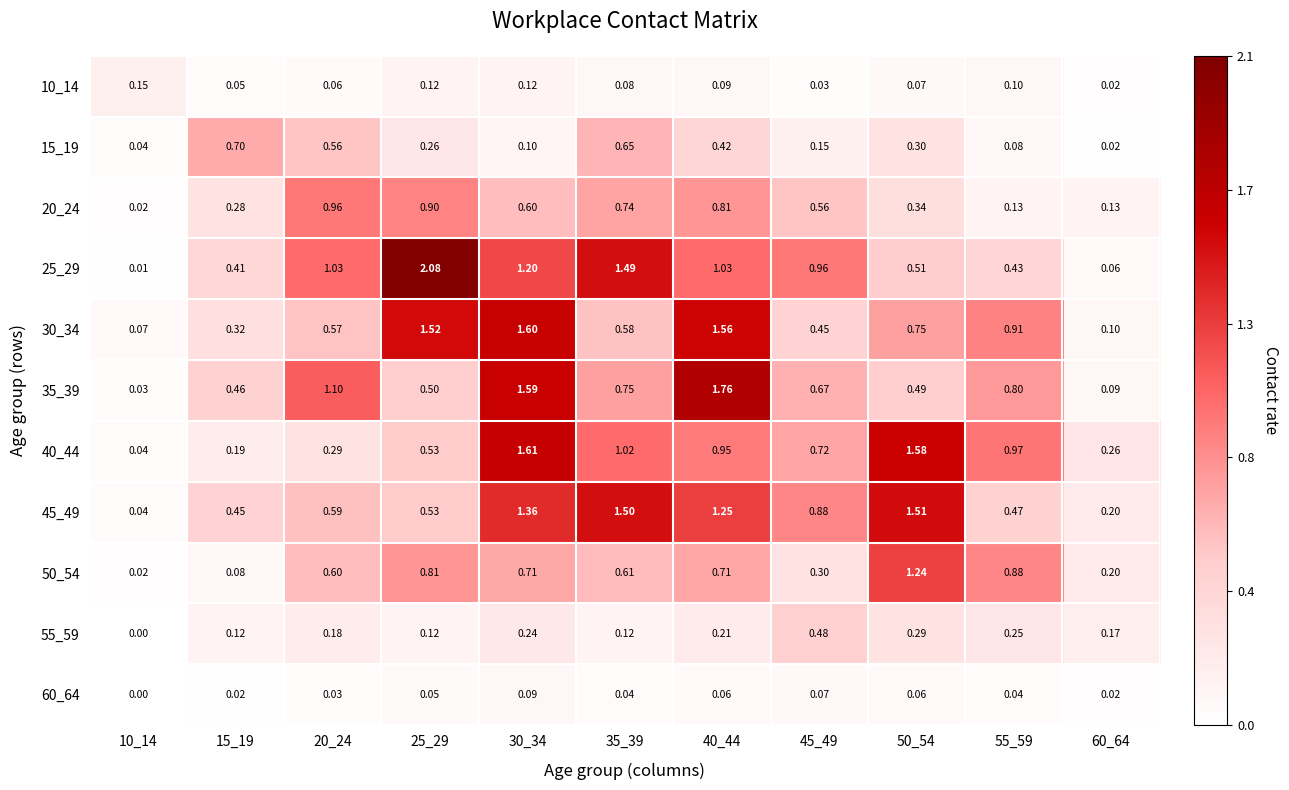

How many distinct data groups are displayed?

11